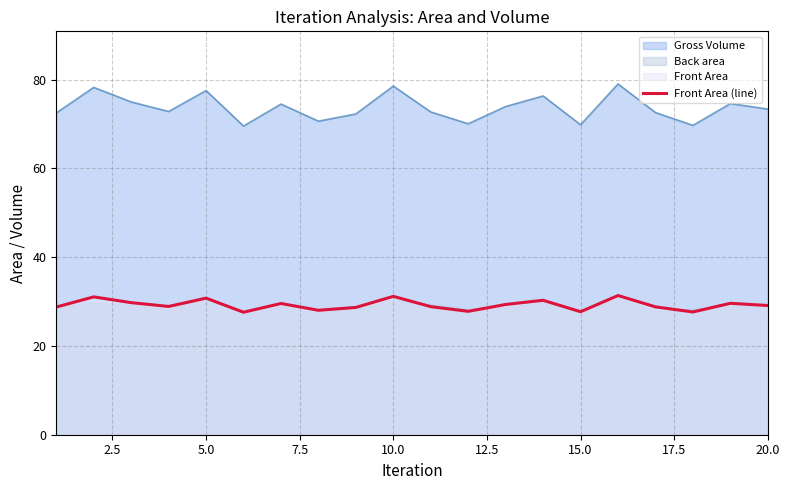

The value of Gross Volume at 15.0 is 106.3. True or false?

False